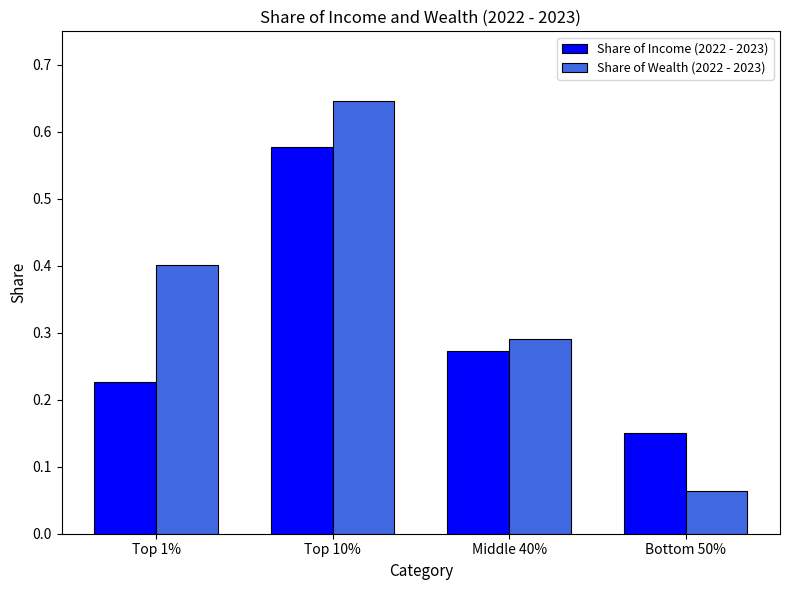

Does the chart contain any negative values?

No